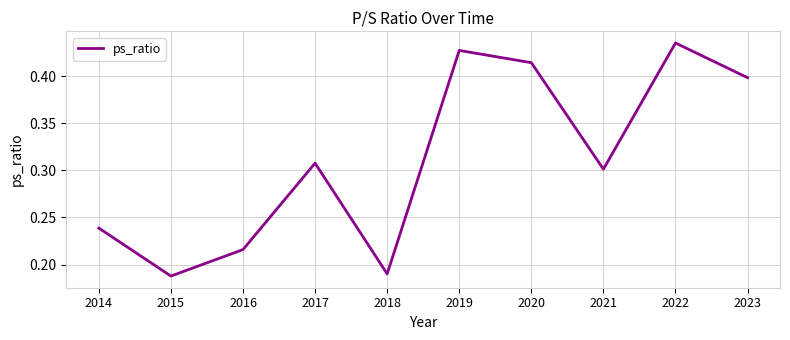

Between 2016 and 2014, which is larger?

2014